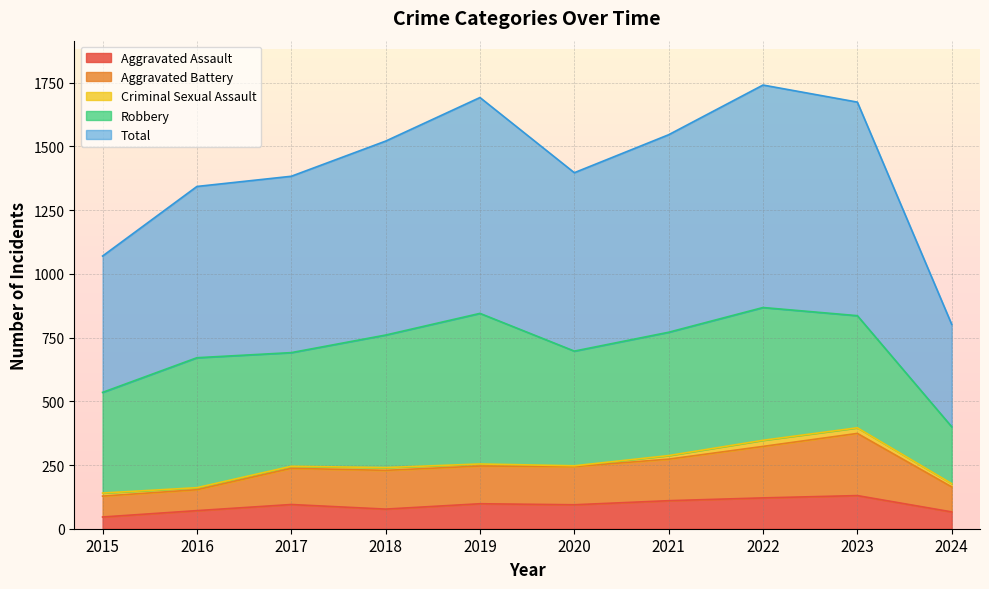

What are all the series names shown in the legend?

Aggravated Assault, Aggravated Battery, Criminal Sexual Assault, Robbery, Total